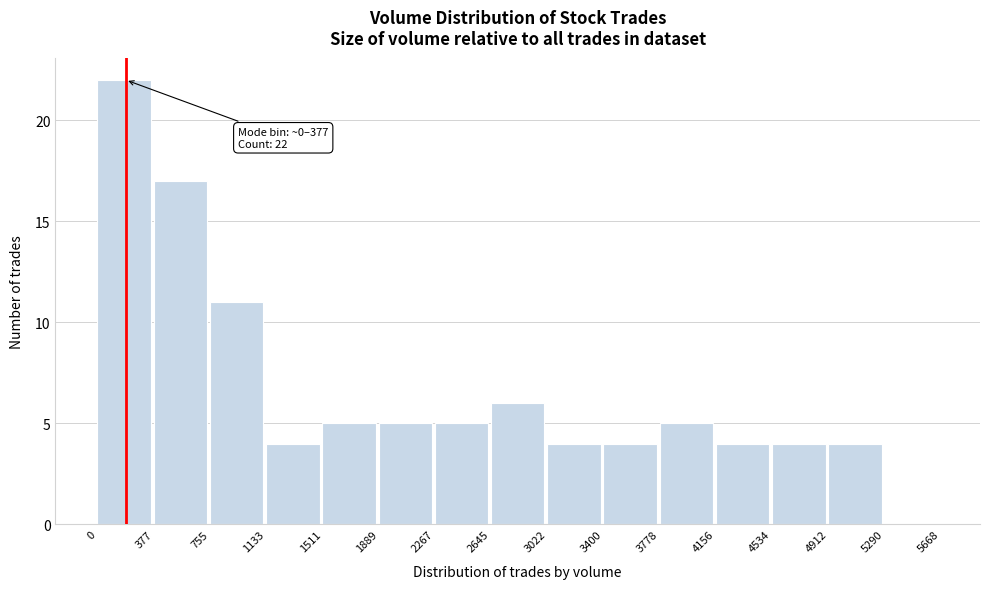

Which range on the x-axis has the tallest bar?

0 to 377